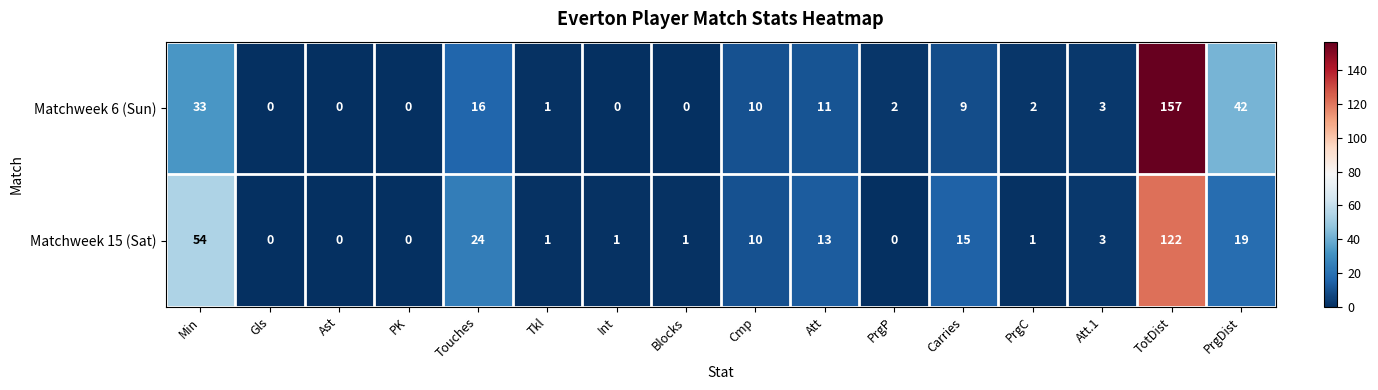

How many values in Matchweek 15 (Sat) are above zero?

12